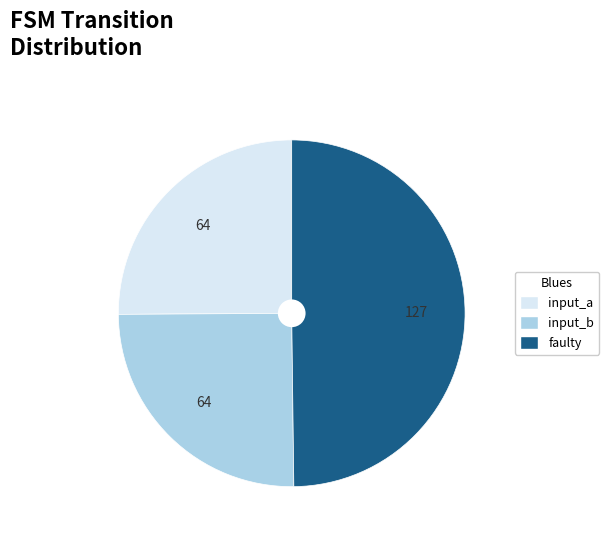

Which slice is the largest?

faulty